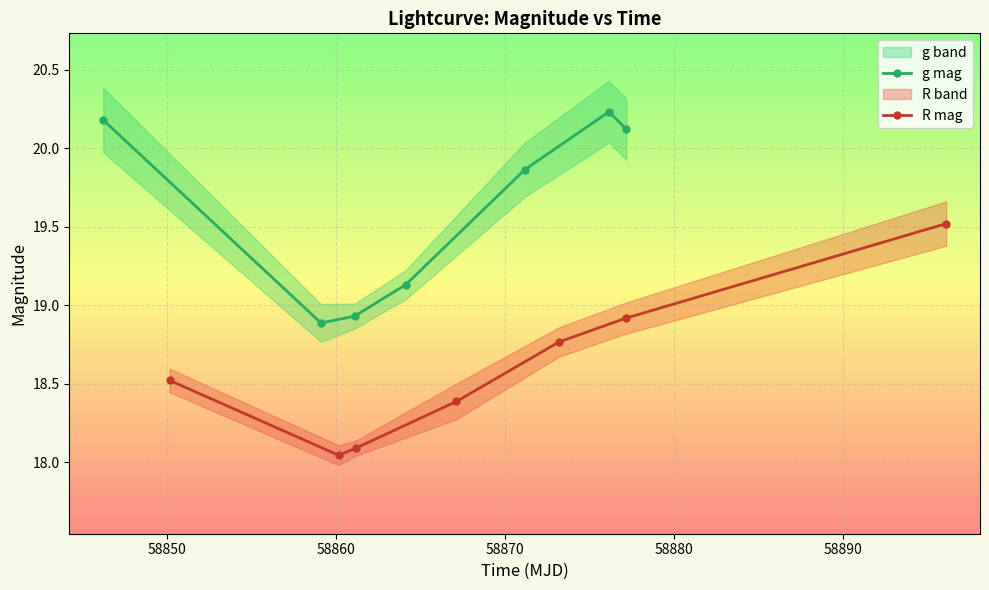

True or false: g mag has more than 0 interior local peaks.

True